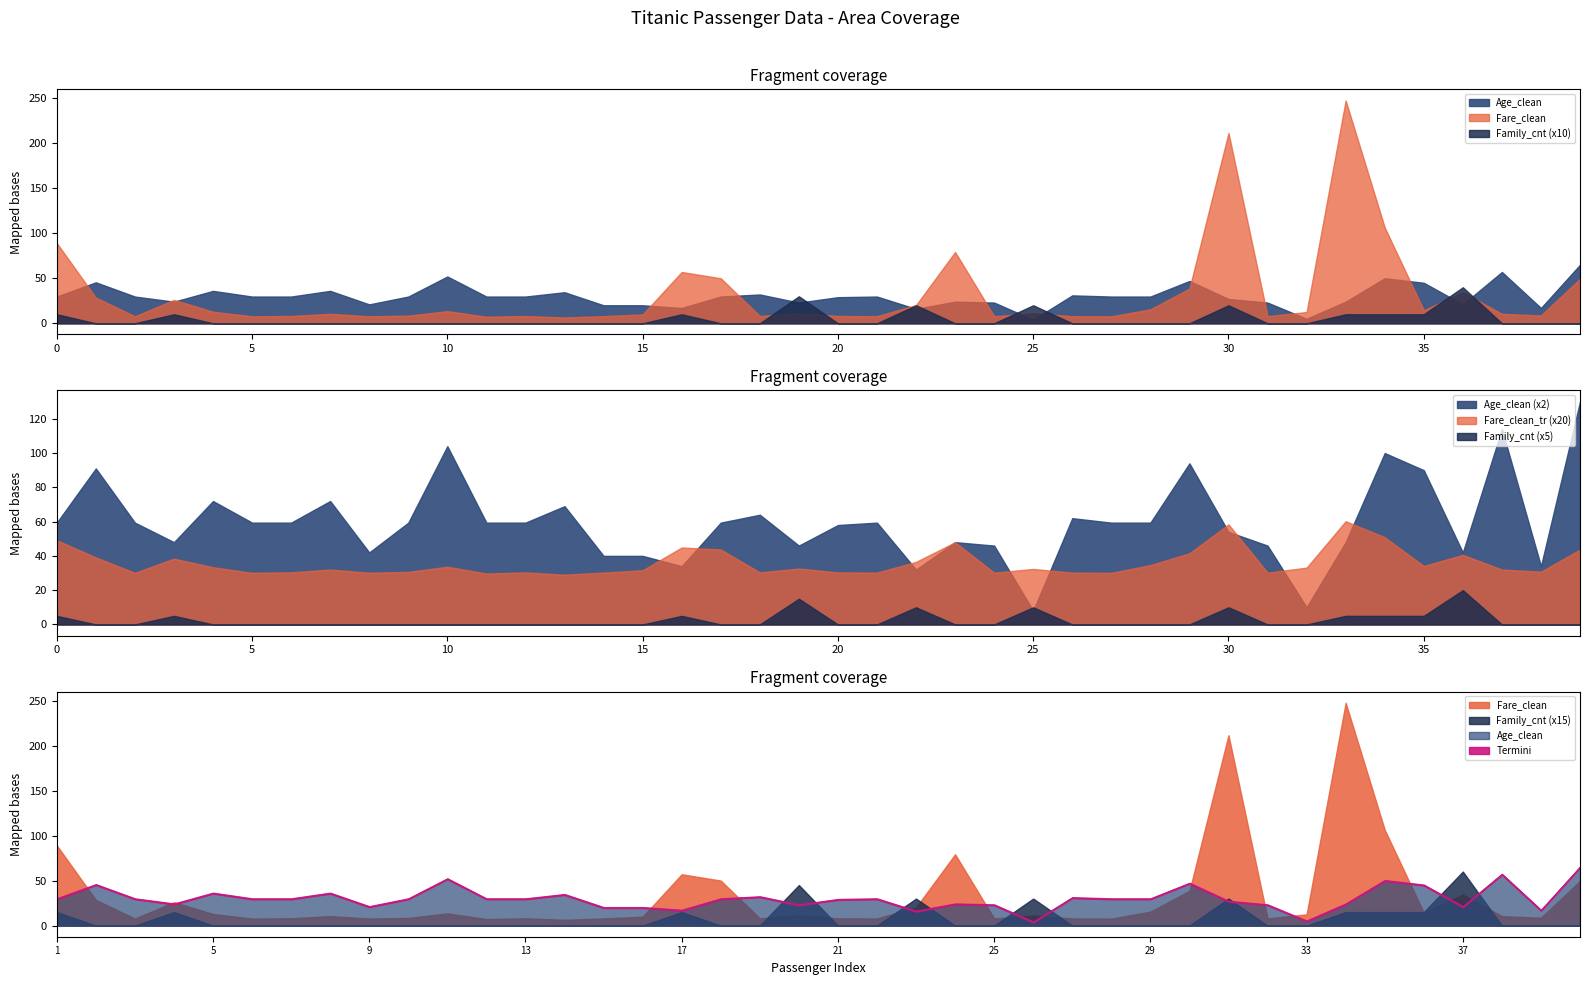

List the labels in order of Fare_clean value, smallest first.

14, 12, 28, 3, 6, 9, 25, 27, 22, 32, 15, 13, 19, 21, 7, 10, 39, 16, 8, 38, 26, 20, 33, 5, 11, 36, 29, 23, 4, 2, 37, 30, 40, 18, 17, 24, 1, 35, 31, 34